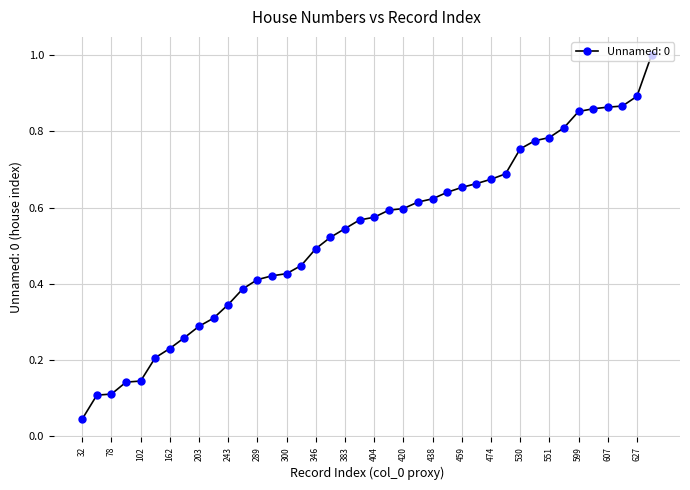

What is the sum of all values?

21.2